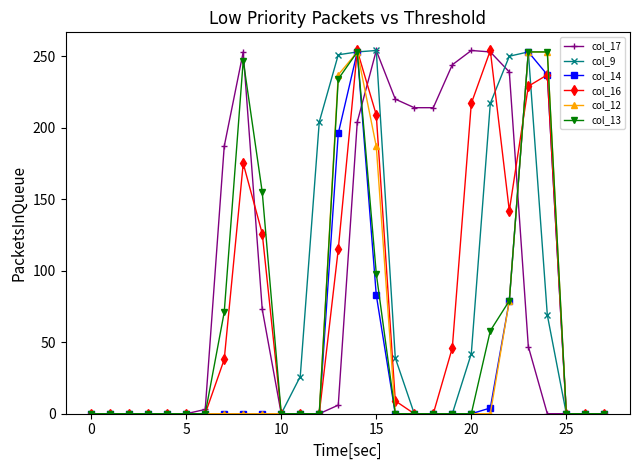

True or false: col_16 and col_14 intersect in this chart.

True